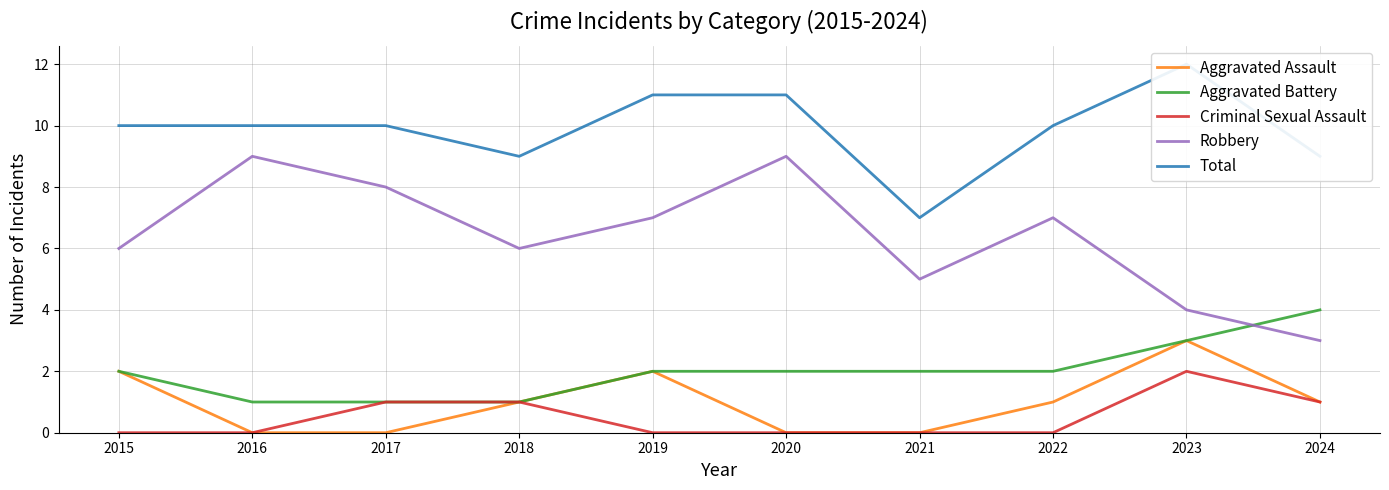

What are all the series names shown in the legend?

Aggravated Assault, Aggravated Battery, Criminal Sexual Assault, Robbery, Total